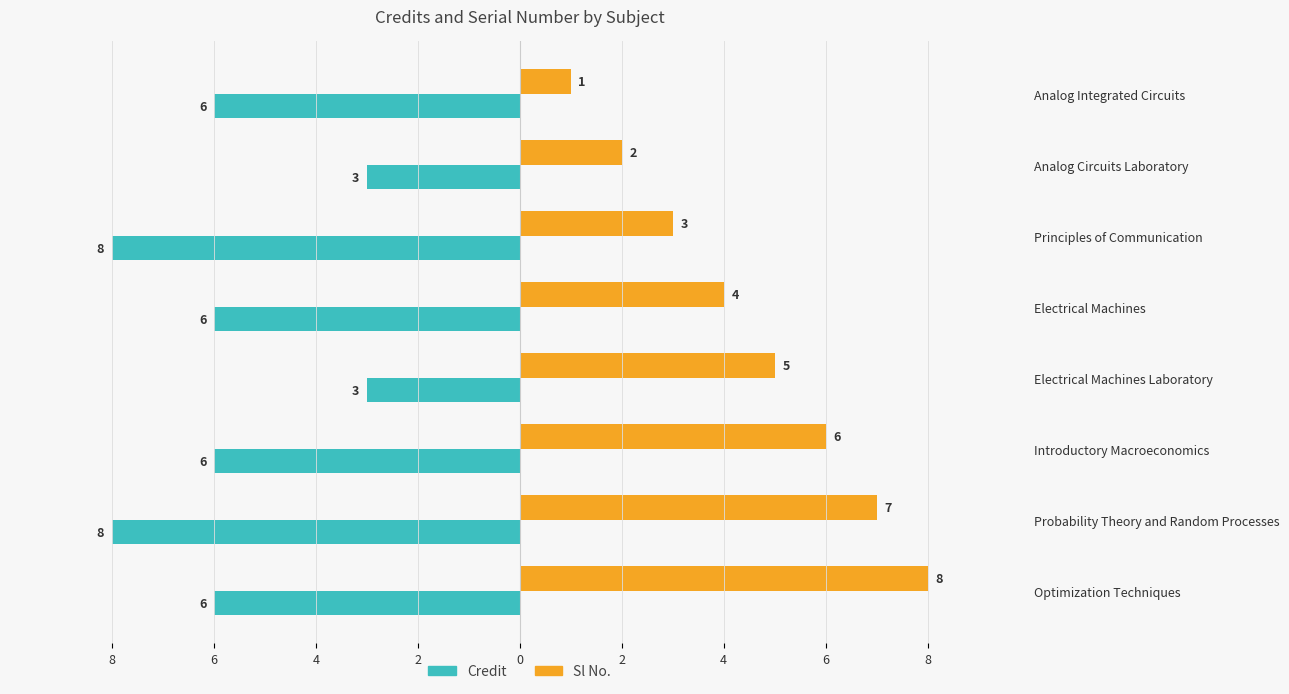

Reading right to left, list all the values displayed in this chart.

Credit: -6	-8	-6	-3	-6	-8	-3	-6
Sl No.: 8	7	6	5	4	3	2	1